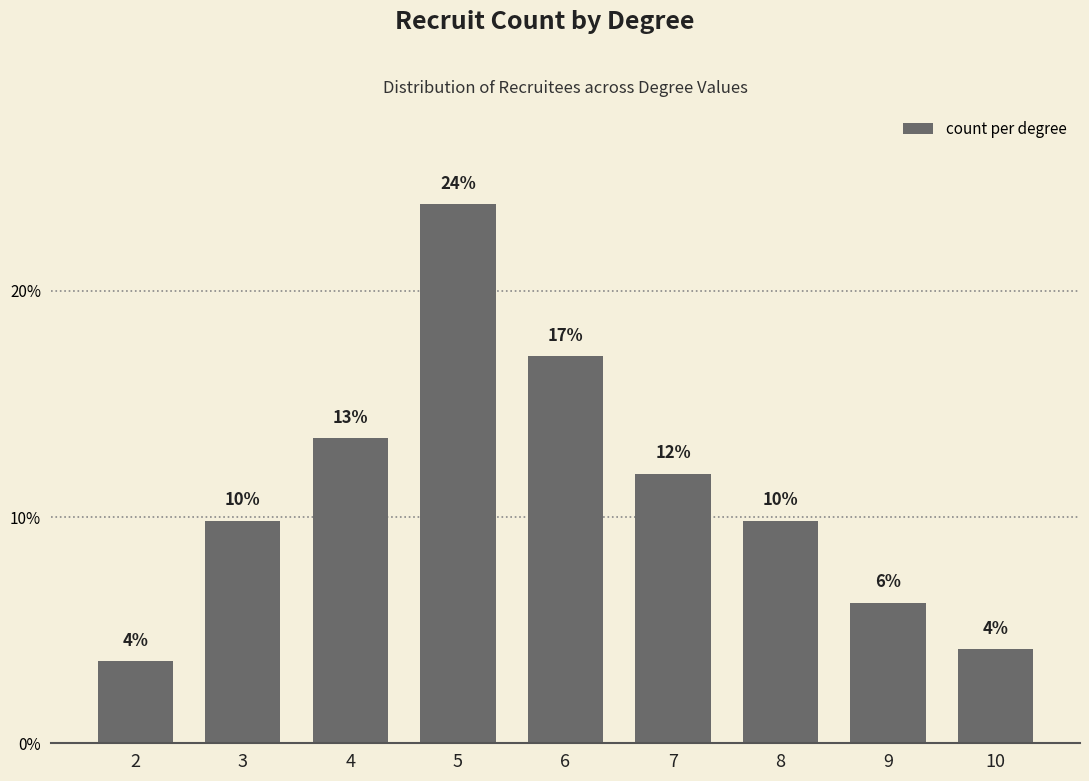

Which category has the lowest value across all series?

2